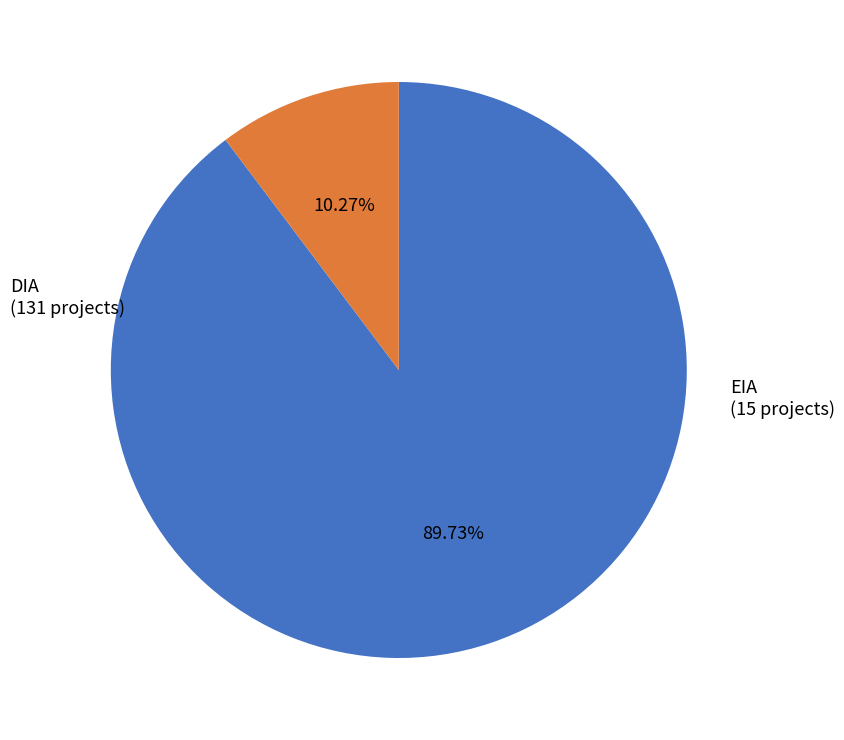

Is there any slice that represents more than half of the pie?

Yes